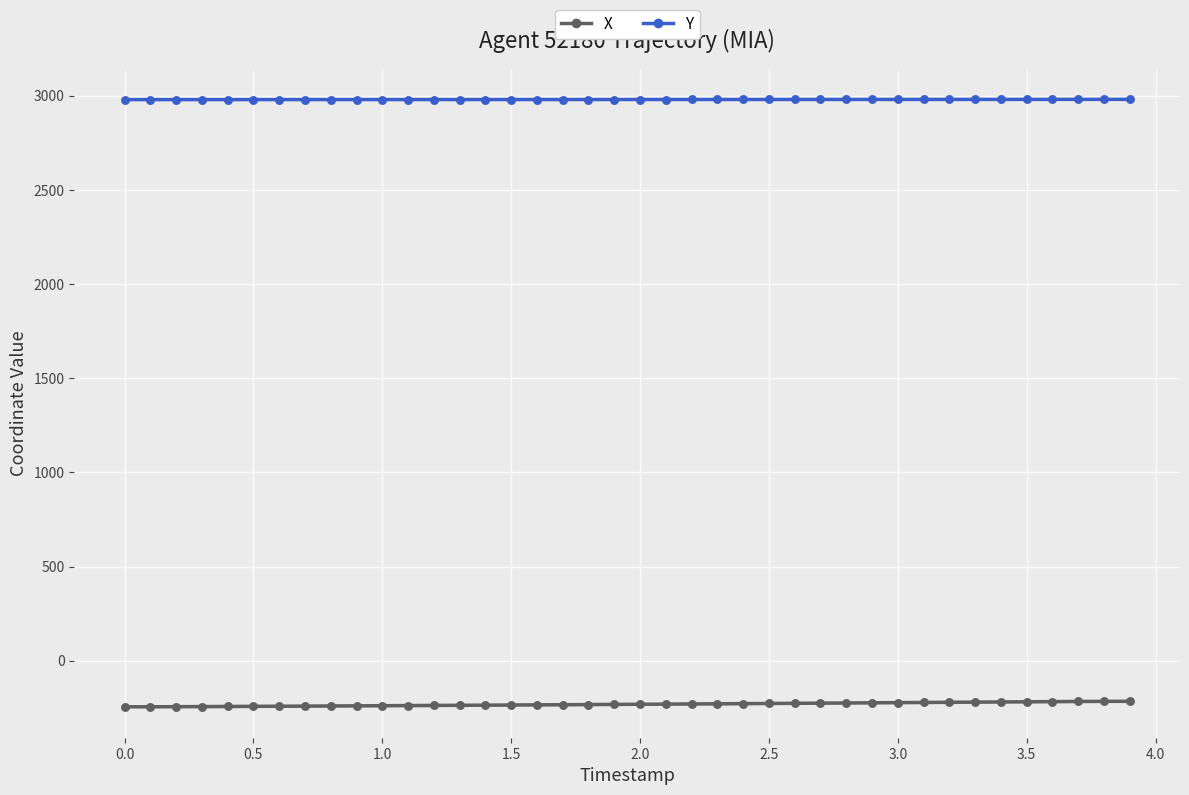

True or false: Y and X cross at least once.

False